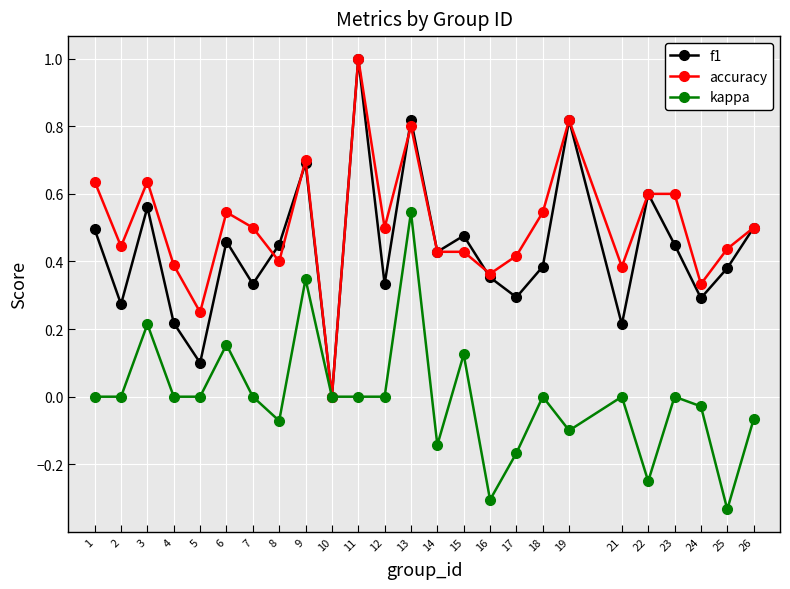

The value of f1 at 6 is 0.5. True or false?

True